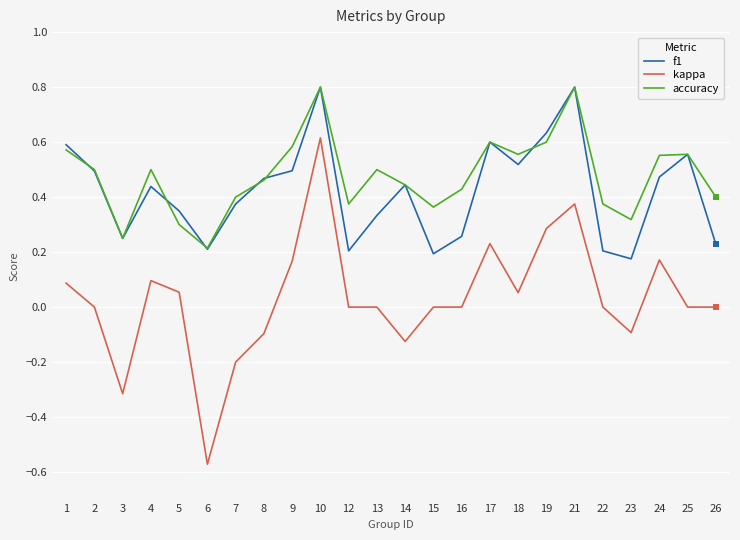

At how many categories does at least one series exceed 0?

24